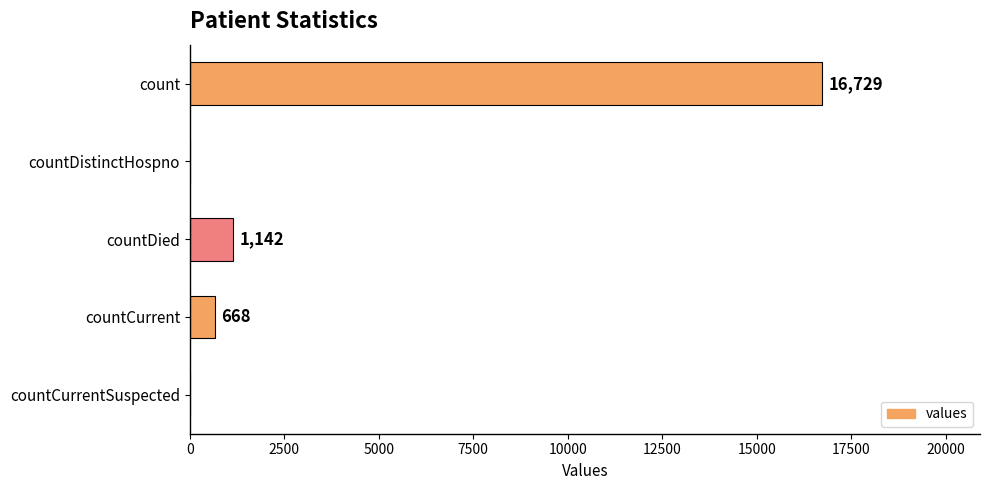

Where is the data nearest to the value 8364?

countDied